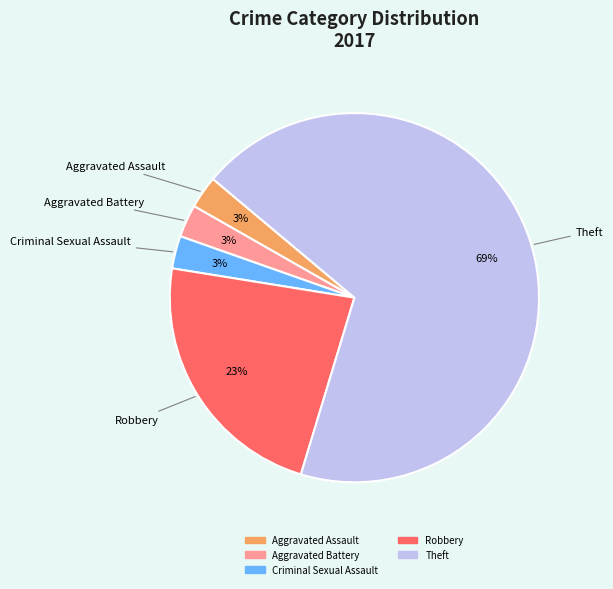

To the nearest percent, what is the average slice percentage?

20%